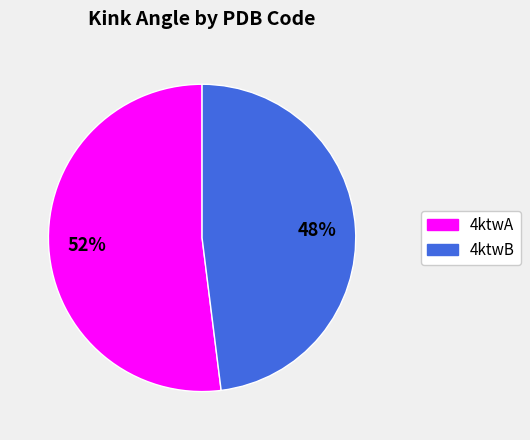

Which has a higher value, 4ktwB or 4ktwA?

4ktwA